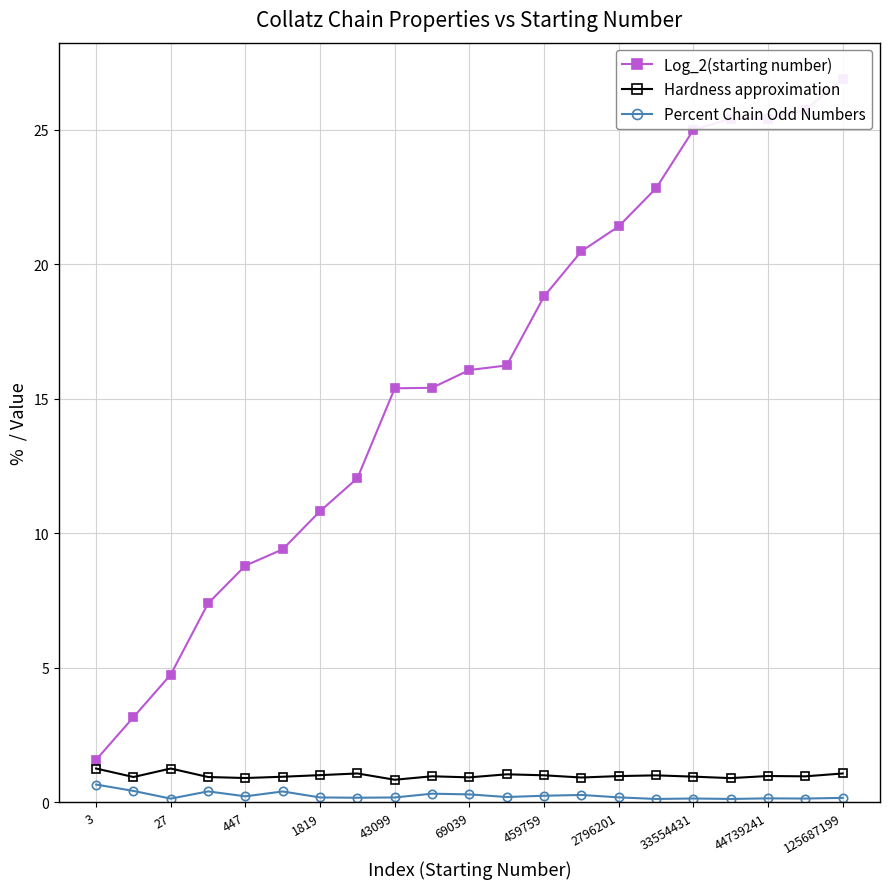

True or false: Hardness approximation and Log_2(starting number) cross at least once.

False